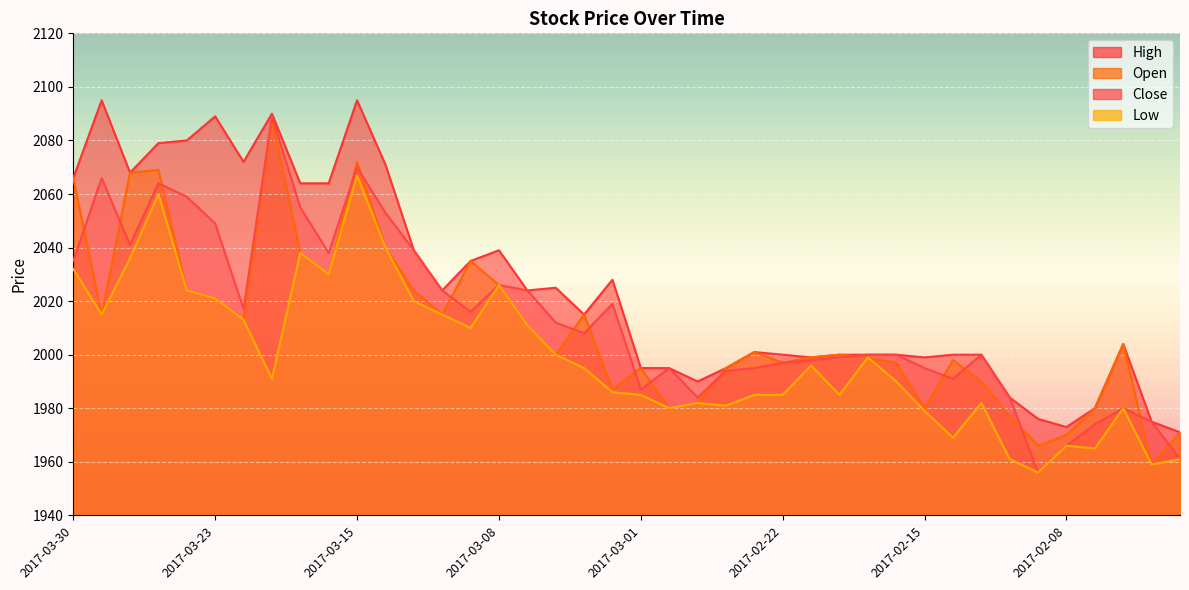

Which has a higher value, 2017-02-10 or 2017-03-03?

2017-03-03